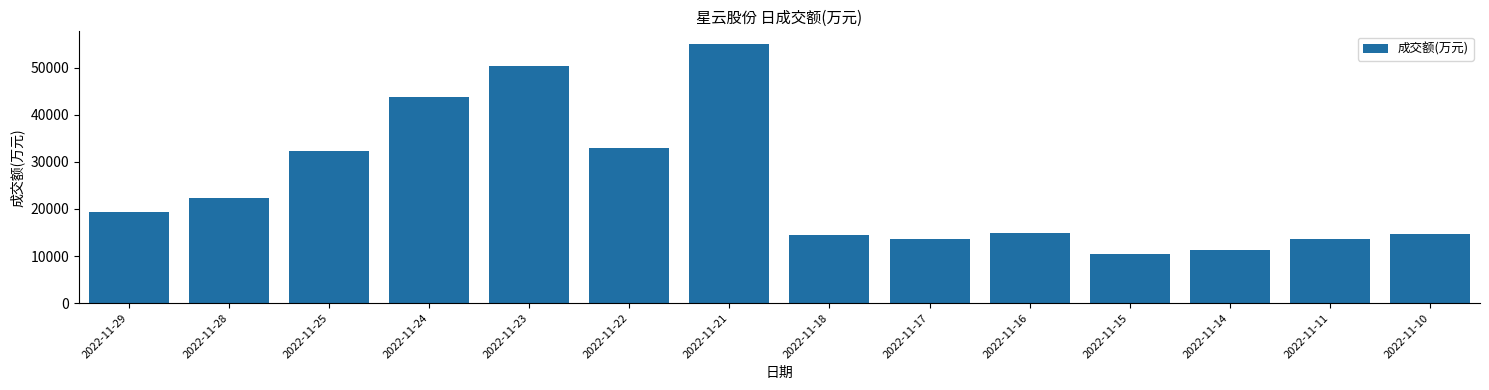

What value does the data have at 2022-11-24, to the nearest 100?

43800